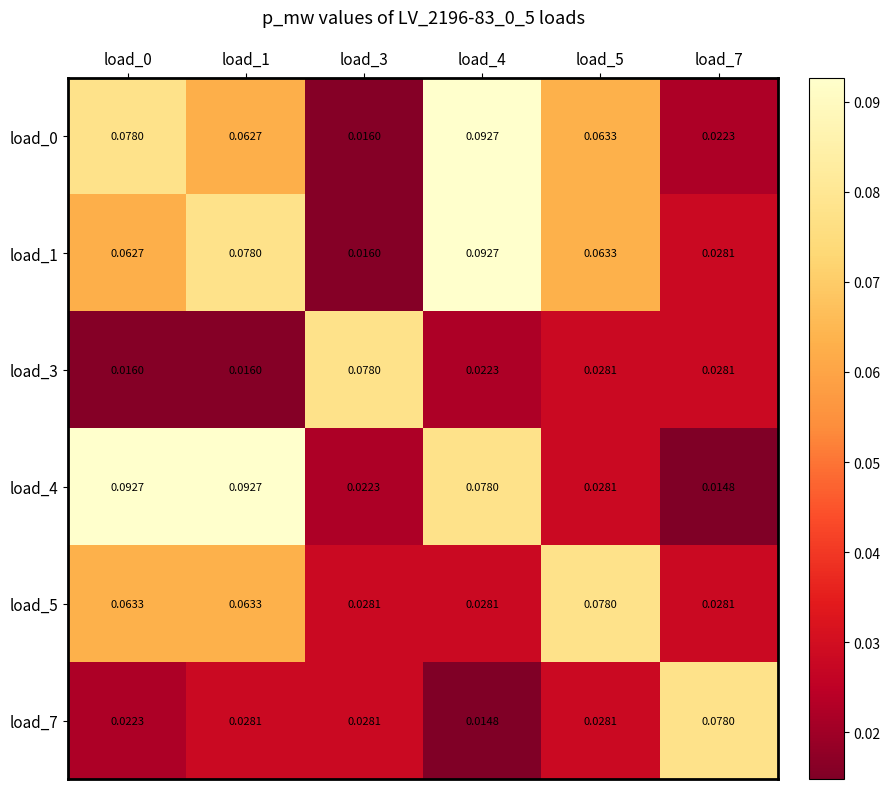

At which category is the sum across all series the highest?

load_1